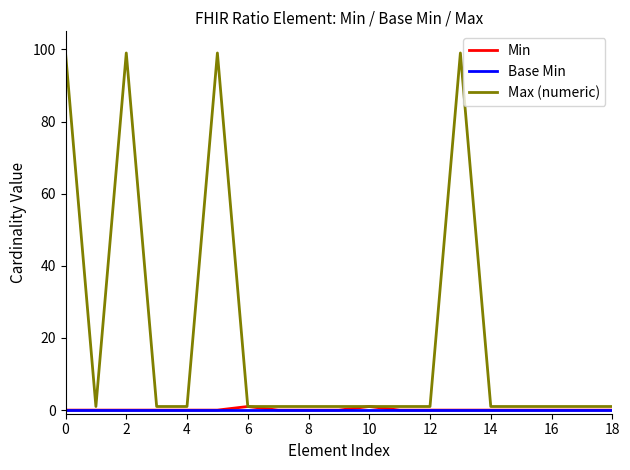

True or false: Max (numeric) has more than 0 interior local peaks.

True